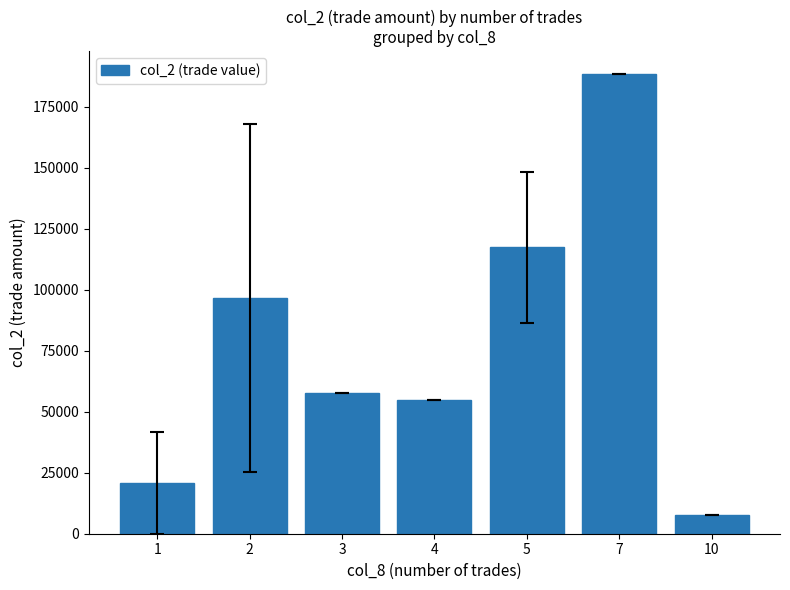

What value does the data have at 7?

188280.0